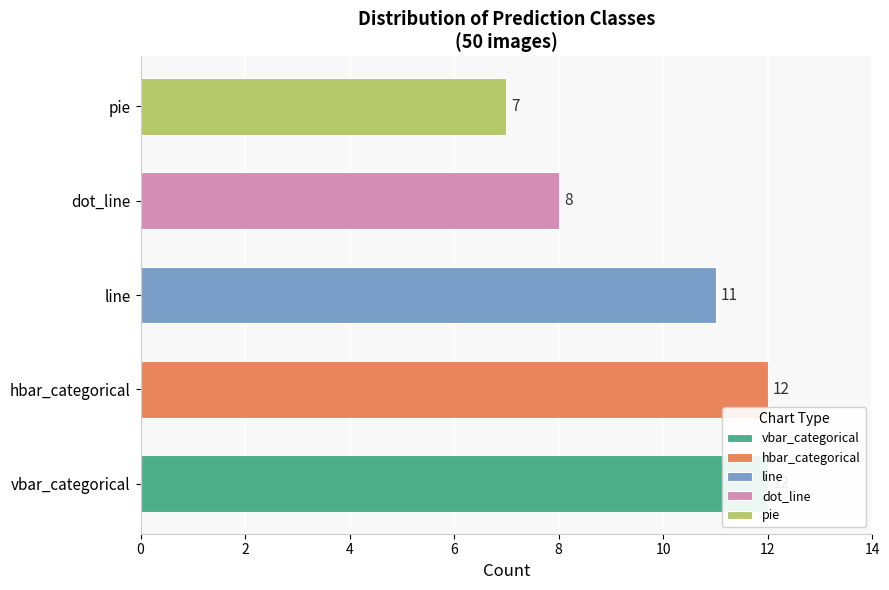

Reading left to right, list all the values displayed in this chart.

vbar_categorical=12	hbar_categorical=12	line=11	dot_line=8	pie=7